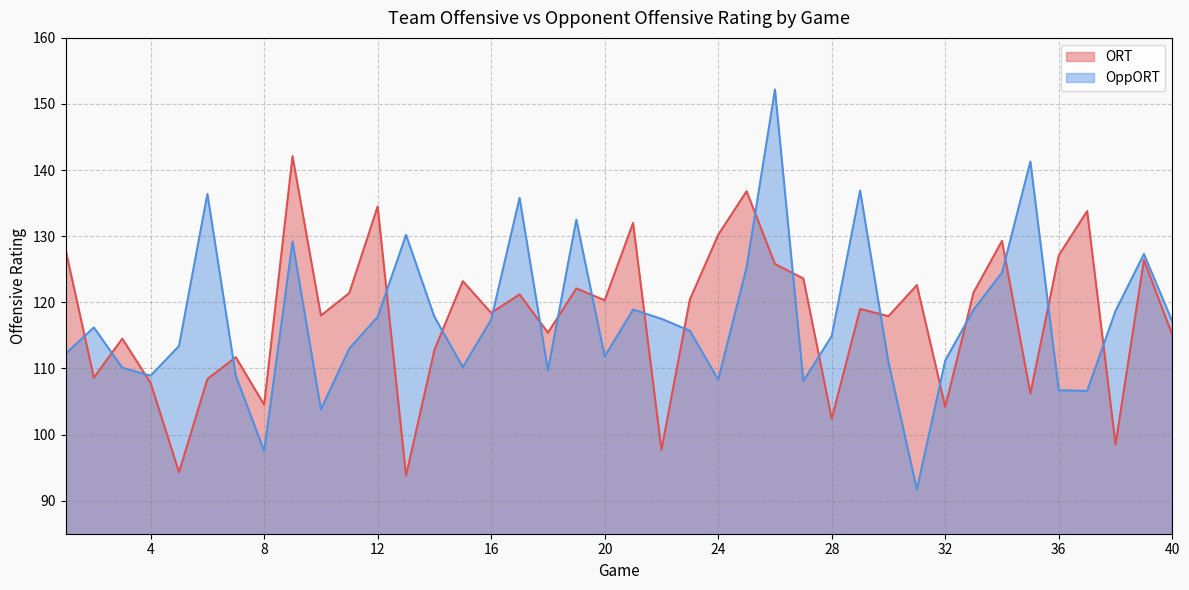

True or false: OppORT and ORT intersect in this chart.

True